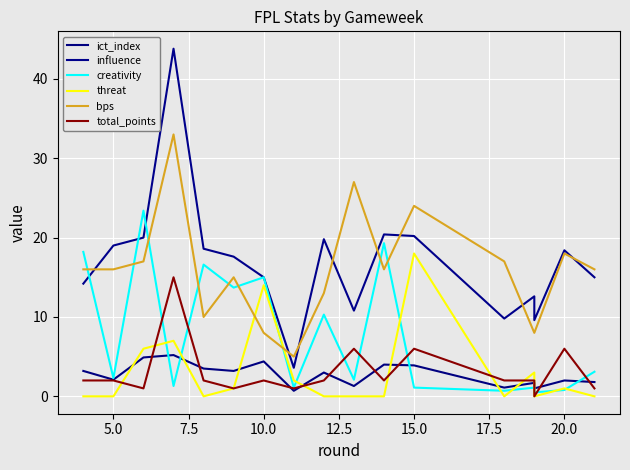

How many lines are shown in the chart?

6